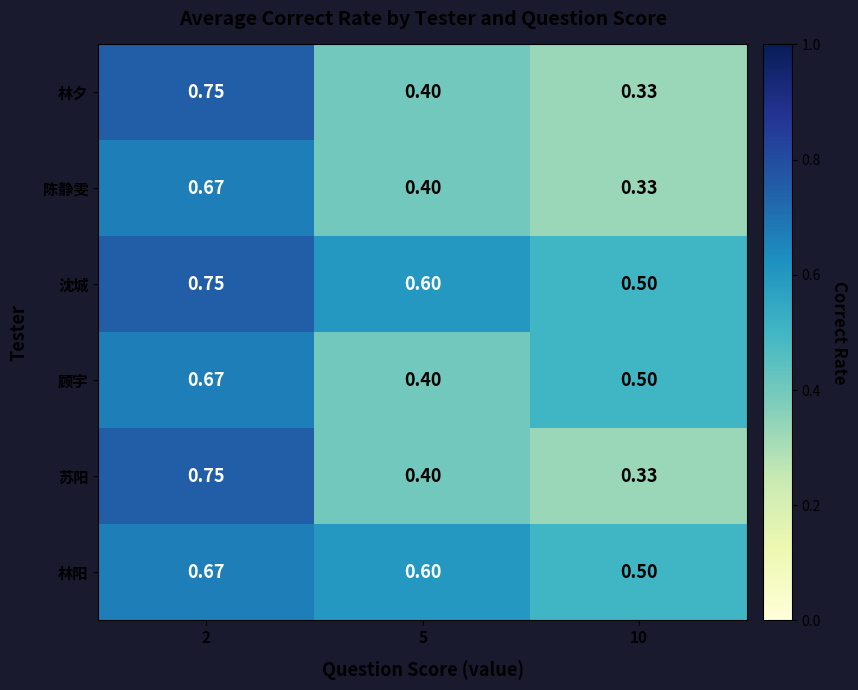

Which series has the largest total across all categories?

沈城